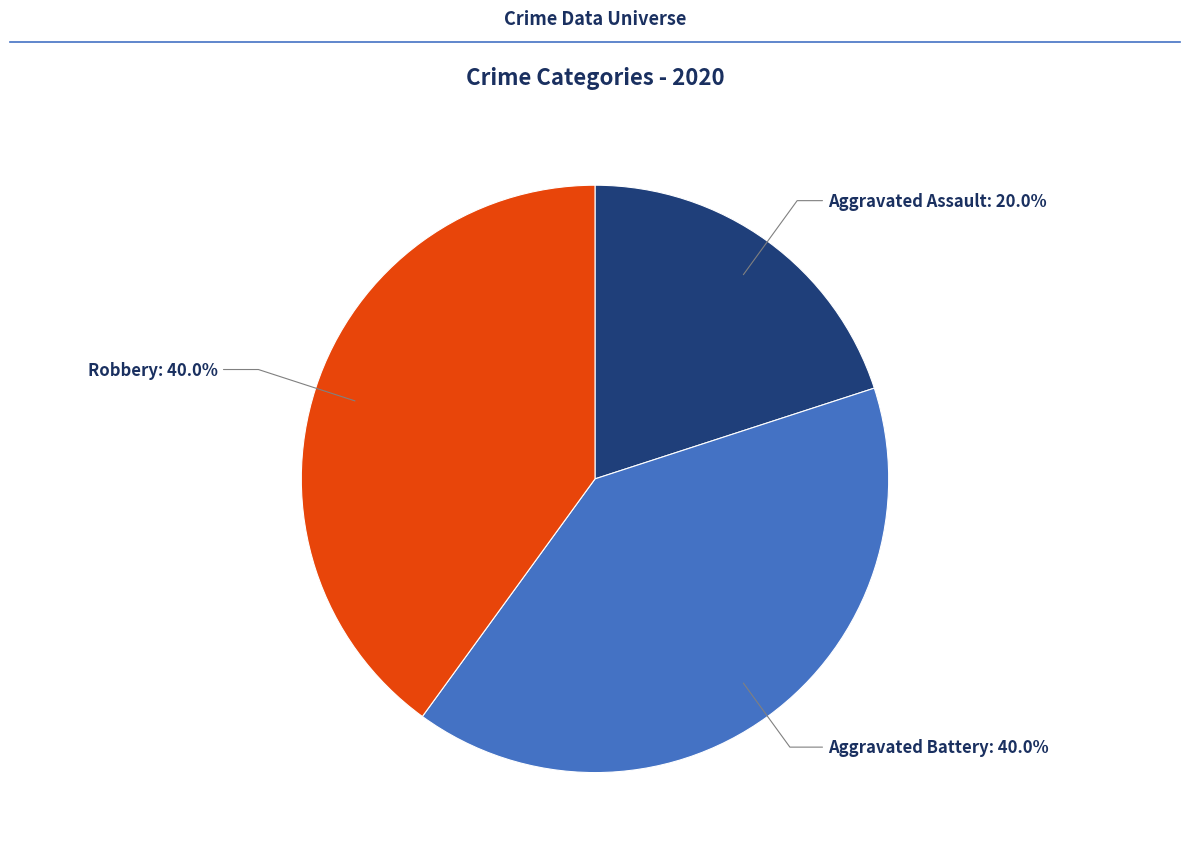

Approximately how many times larger is the value at Aggravated Assault compared to Robbery?

0.5